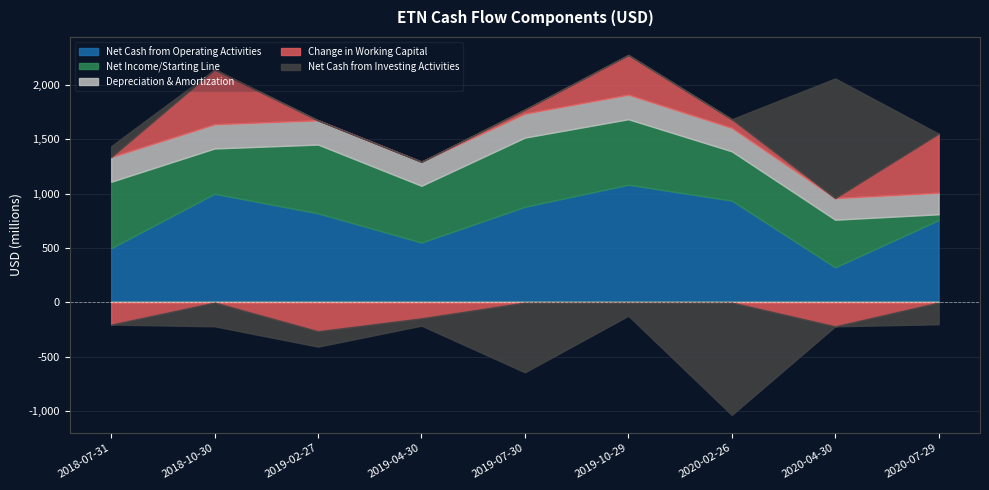

What is the difference between the Net Income/Starting Line values at 2019-10-29 and 2018-07-31?

9000000